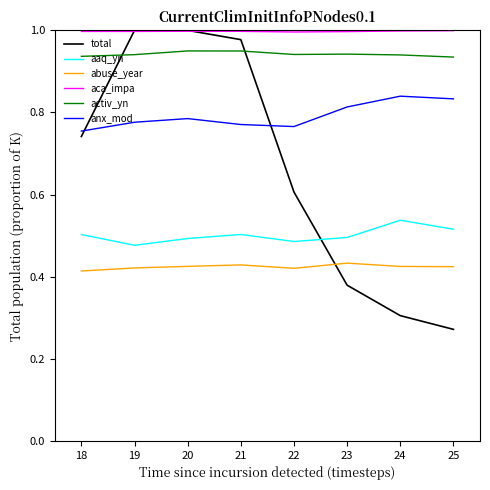

Between 18 and 24, which series saw the biggest shift?

total